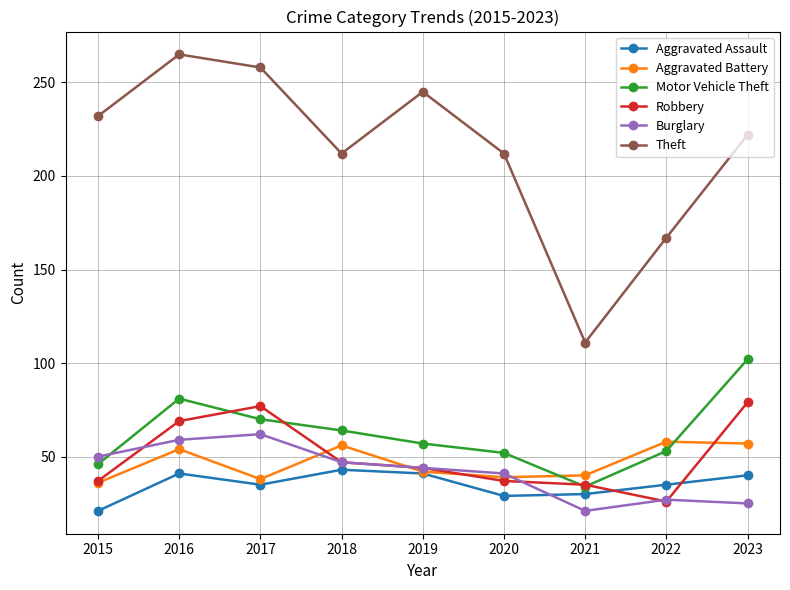

At which category does the chart reach its peak across all series?

2016